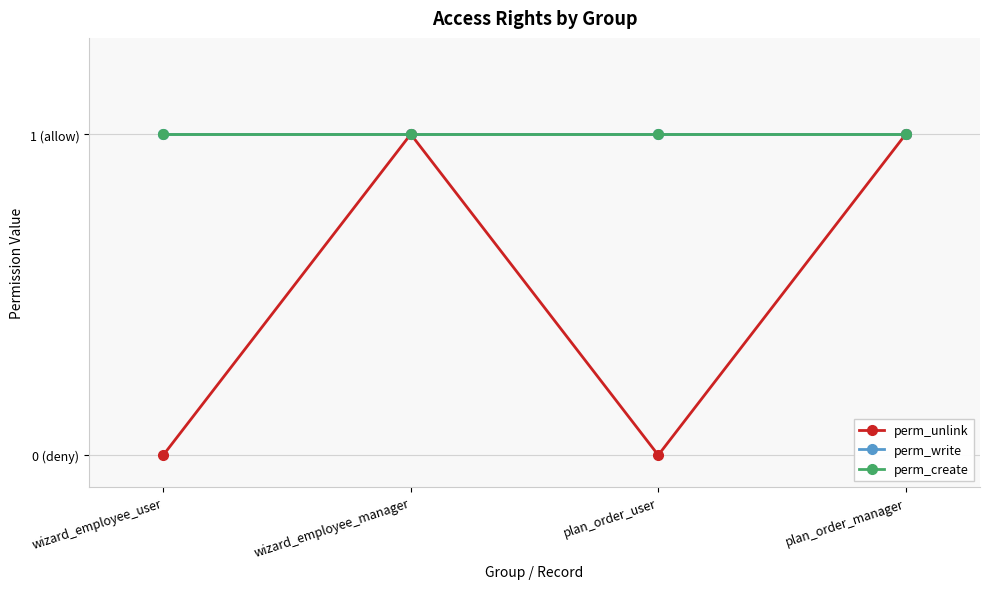

Does the chart have visible grid lines?

Yes